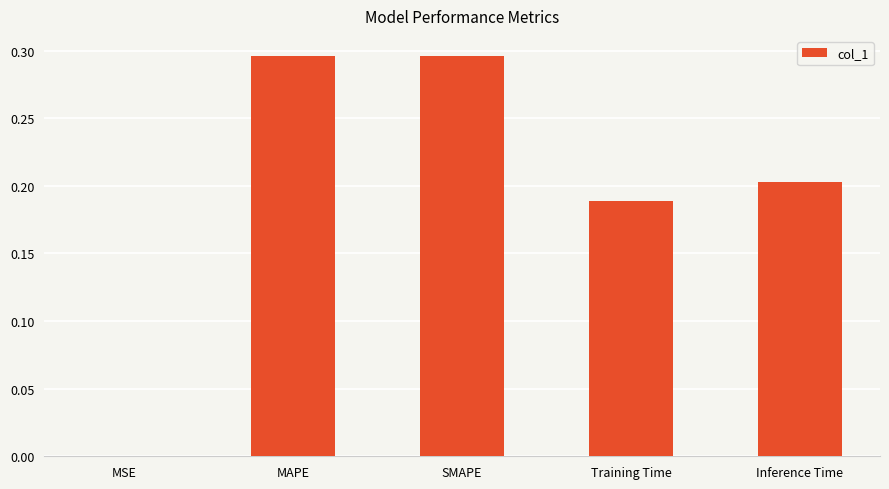

The value at MAPE is 0.1. True or false?

False